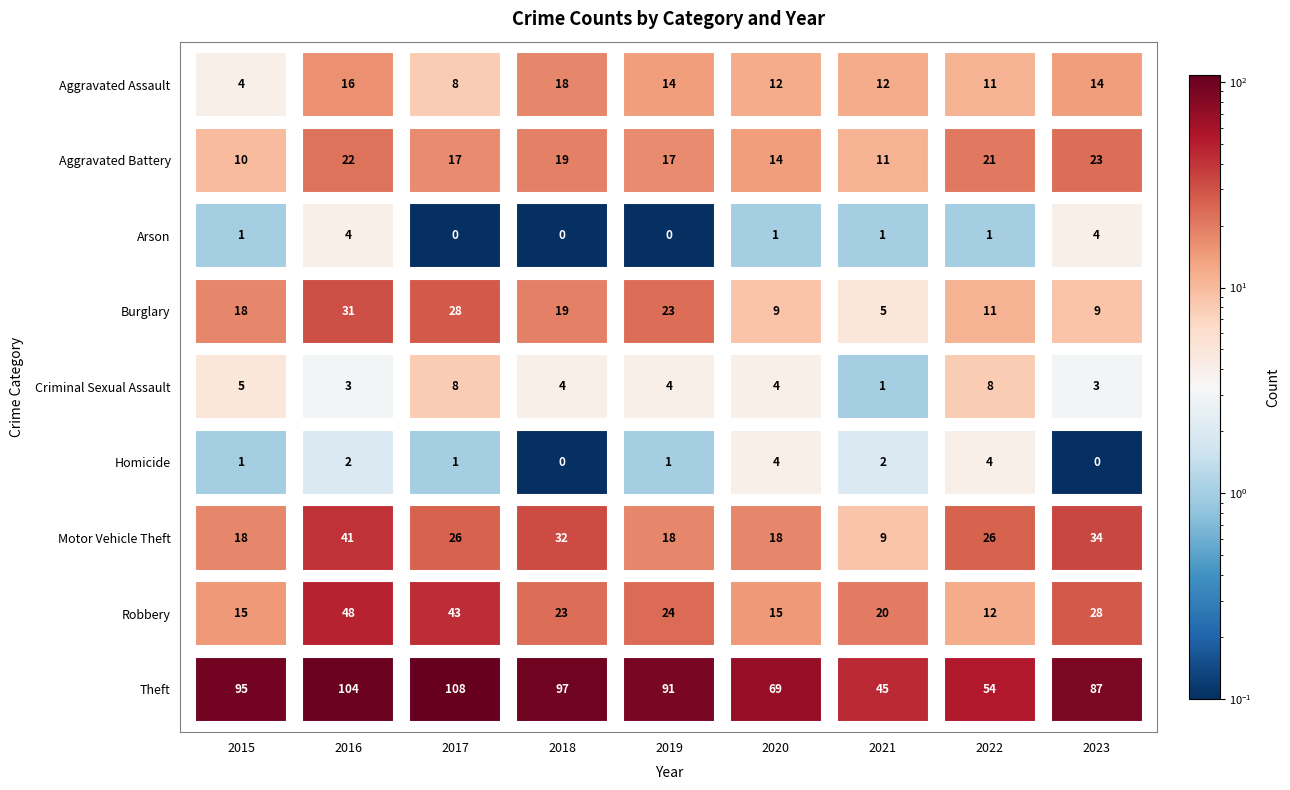

At how many categories does at least one series exceed 48?

8